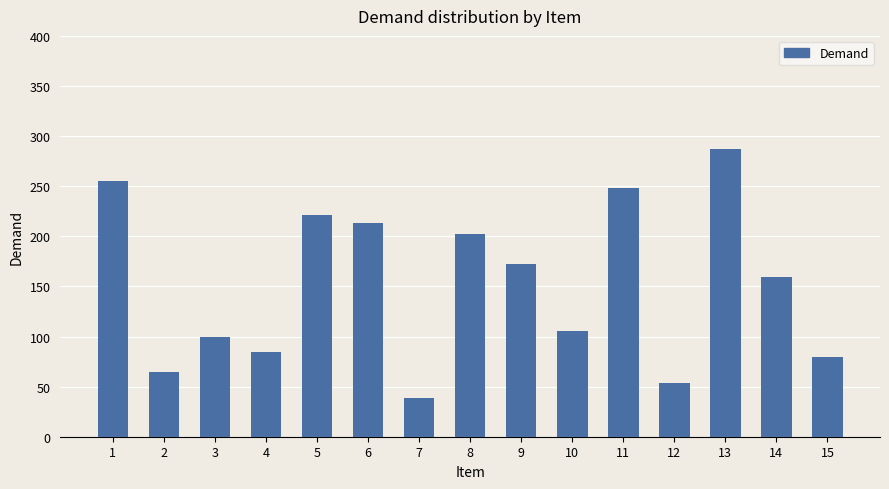

What is the sum of the values at 2 and 12?

119